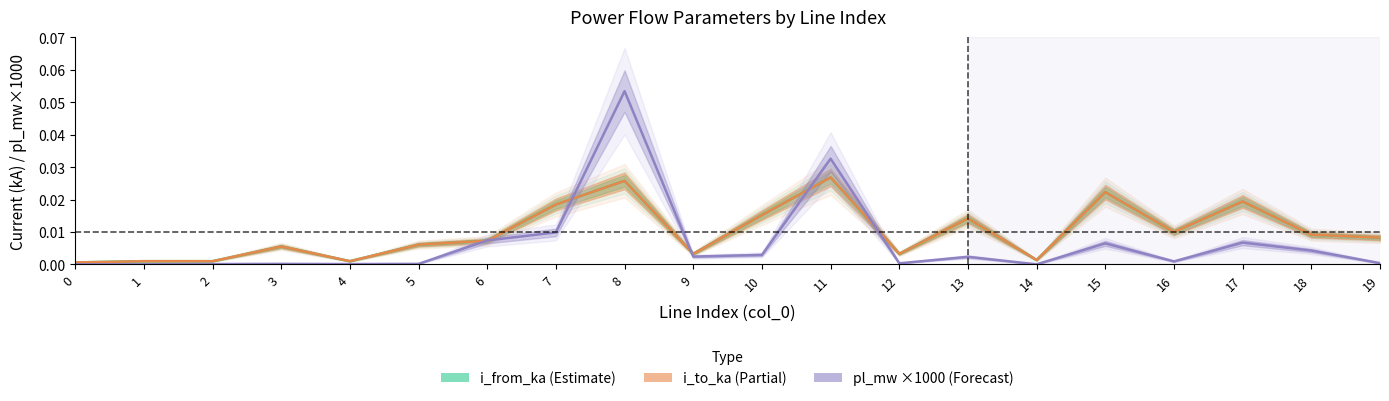

Reading right to left, what are all the values shown in this chart?

i_from_ka (Estimate): 0.0	0.0	0.0	0.0	0.0	0.0	0.0	0.0	0.0	0.0	0.0	0.0	0.0	0.0	0.0	0.0	0.0	0.0	0.0	0.0
i_to_ka (Partial): 0.0	0.0	0.0	0.0	0.0	0.0	0.0	0.0	0.0	0.0	0.0	0.0	0.0	0.0	0.0	0.0	0.0	0.0	0.0	0.0
pl_mw ×1000 (Forecast): 0.0	0.0	0.0	0.0	0.0	0.0	0.0	0.0	0.0	0.0	0.0	0.1	0.0	0.0	0.0	0.0	0.0	0.0	0.0	0.0